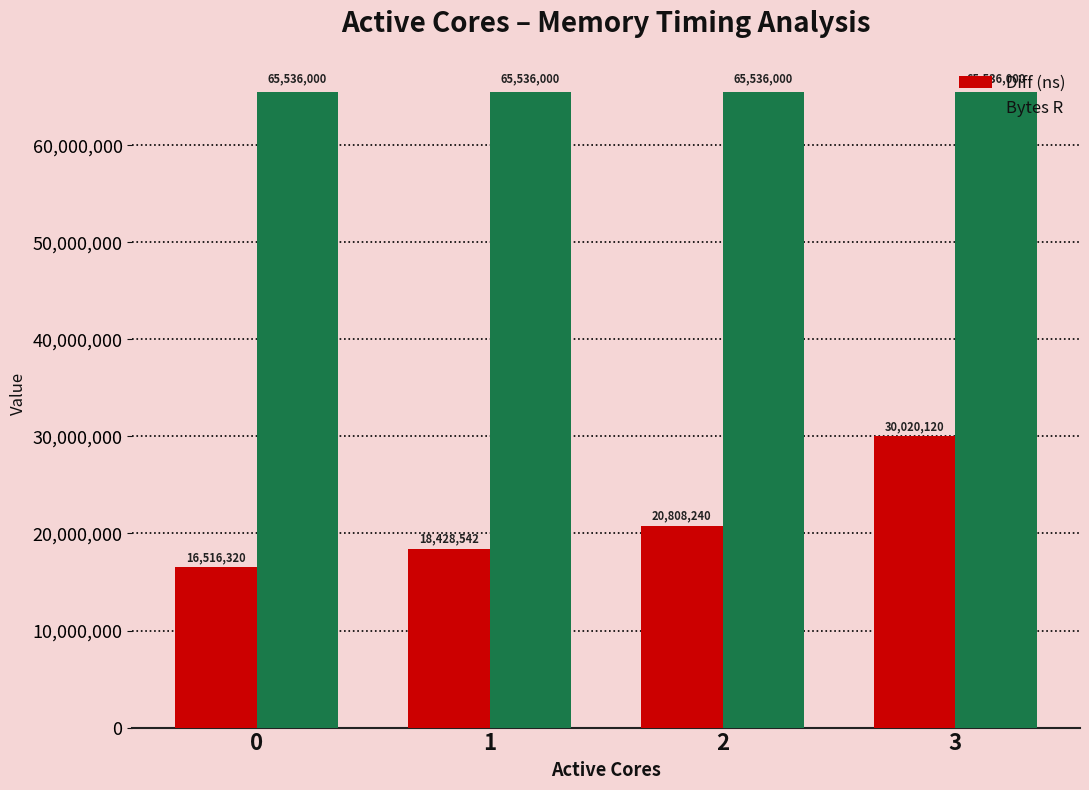

How many series are shown in this chart?

2